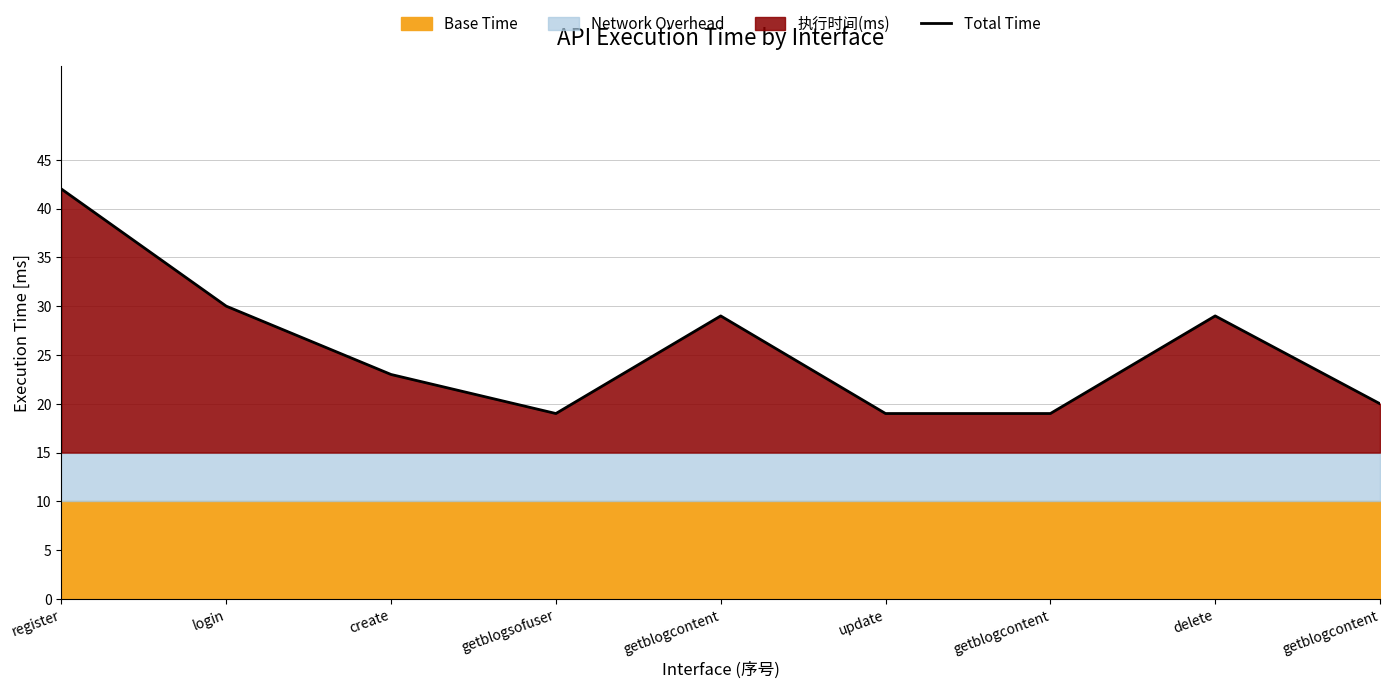

True or false: the data shows 30 at login.

True